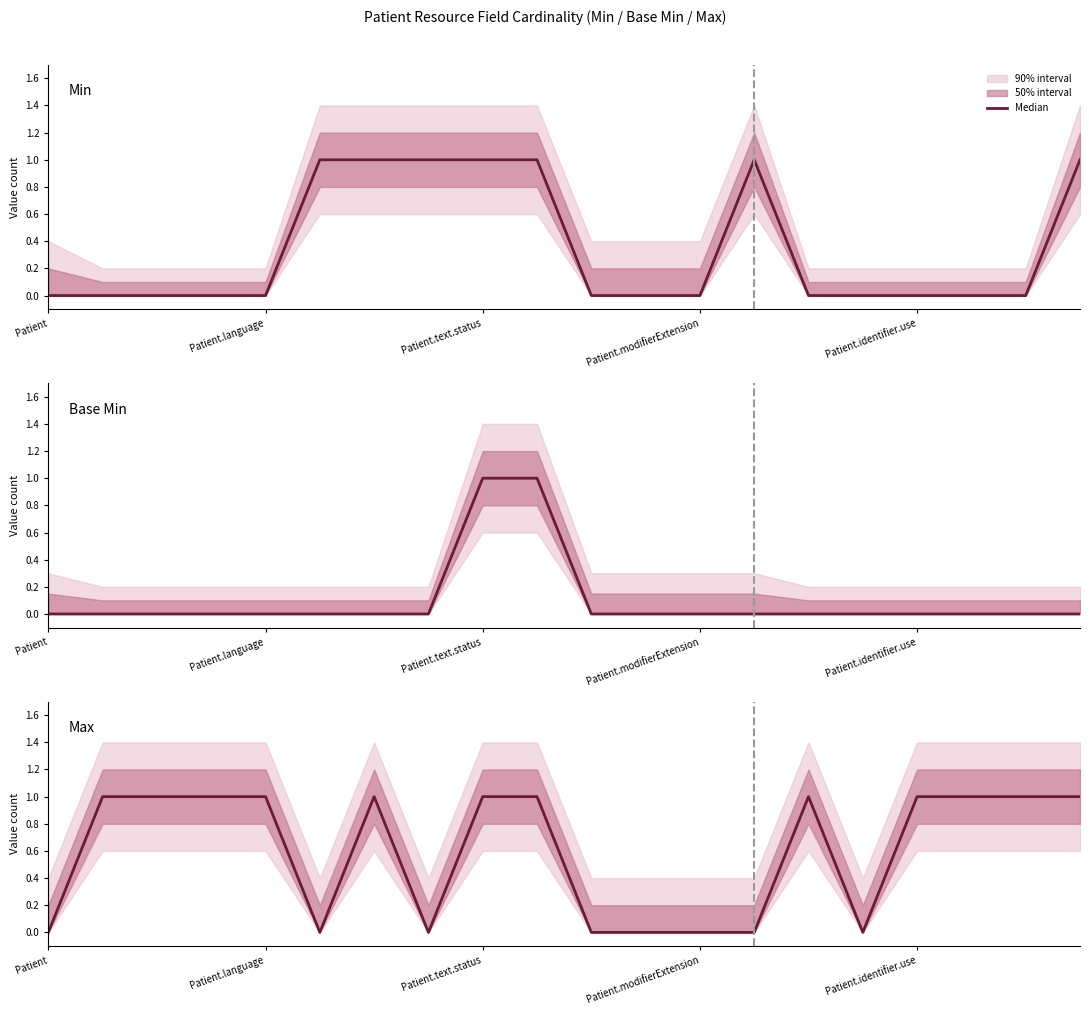

What is the difference between the second highest and second lowest values?

1